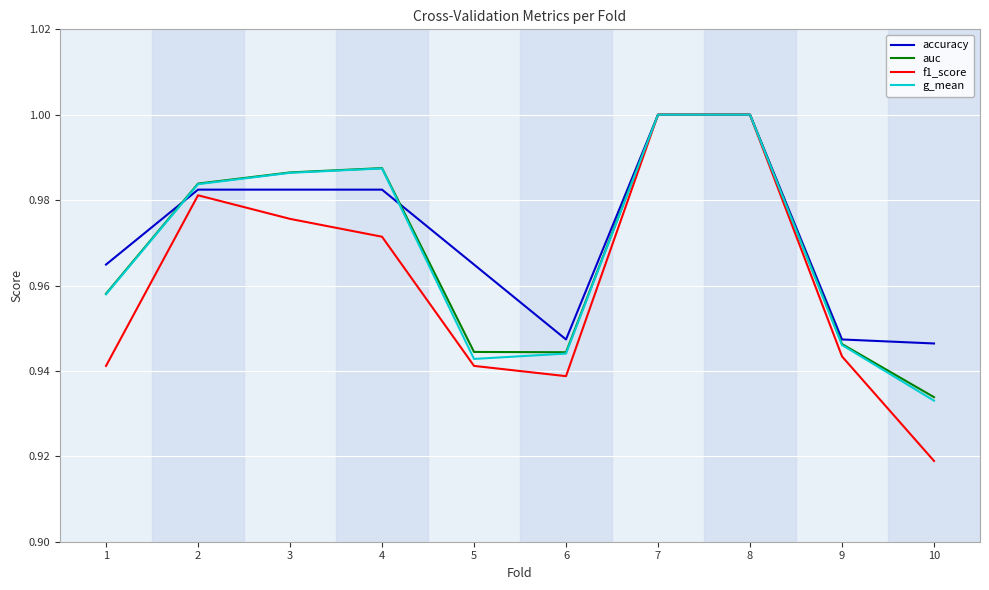

Is the value of f1_score at 6 greater than the value of g_mean at 8?

No